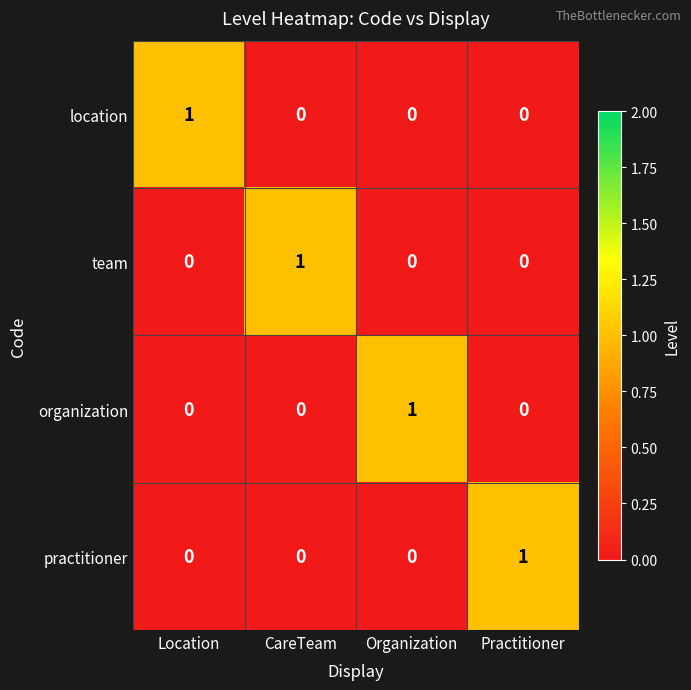

Count the number of data series in this chart.

4